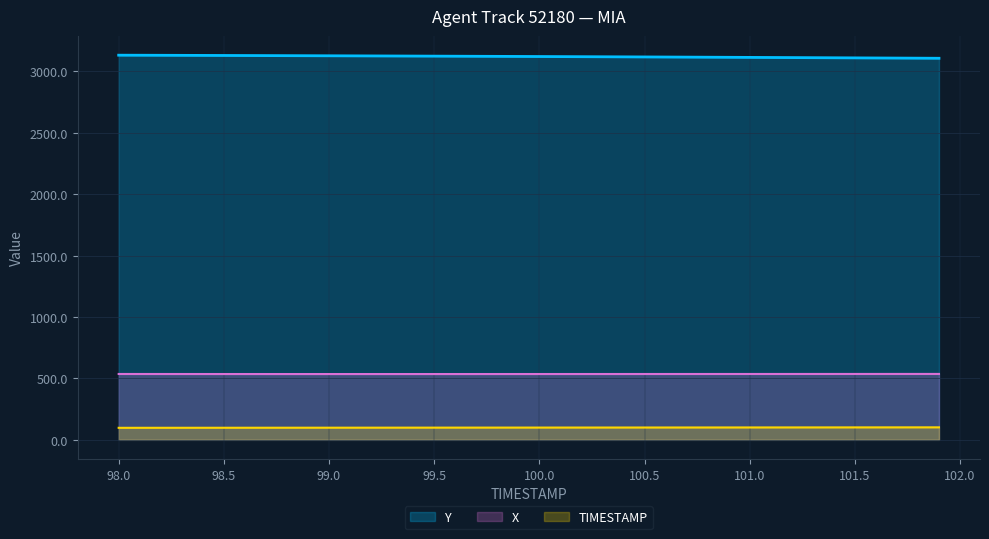

Reading right to left, extract all data points from this chart.

X: 536.7	536.7	536.7	536.6	536.6	536.5	536.5	536.5	536.4	536.4	536.3	536.3	536.3	536.2	536.2	536.1	536.1	536.1	536.0	536.0	536.0	535.9	535.9	535.9	535.9	535.9	535.8	535.8	535.8	535.8	535.9	535.9	535.9	535.9	536.0	536.0	536.1	536.2	536.3	536.4
Y: 3106.9	3107.7	3108.5	3109.3	3110.1	3110.9	3111.7	3112.4	3113.2	3114.0	3114.7	3115.5	3116.2	3116.9	3117.7	3118.4	3119.1	3119.7	3120.4	3121.1	3121.7	3122.4	3123.0	3123.6	3124.2	3124.8	3125.4	3126.0	3126.5	3127.1	3127.6	3128.1	3128.7	3129.2	3129.7	3130.1	3130.6	3131.1	3131.5	3132.0
TIMESTAMP: 101.9	101.8	101.7	101.6	101.5	101.4	101.3	101.2	101.1	101.0	100.9	100.8	100.7	100.6	100.5	100.4	100.3	100.2	100.1	100.0	99.9	99.8	99.7	99.6	99.5	99.4	99.3	99.2	99.1	99.0	98.9	98.8	98.7	98.6	98.5	98.4	98.3	98.2	98.1	98.0